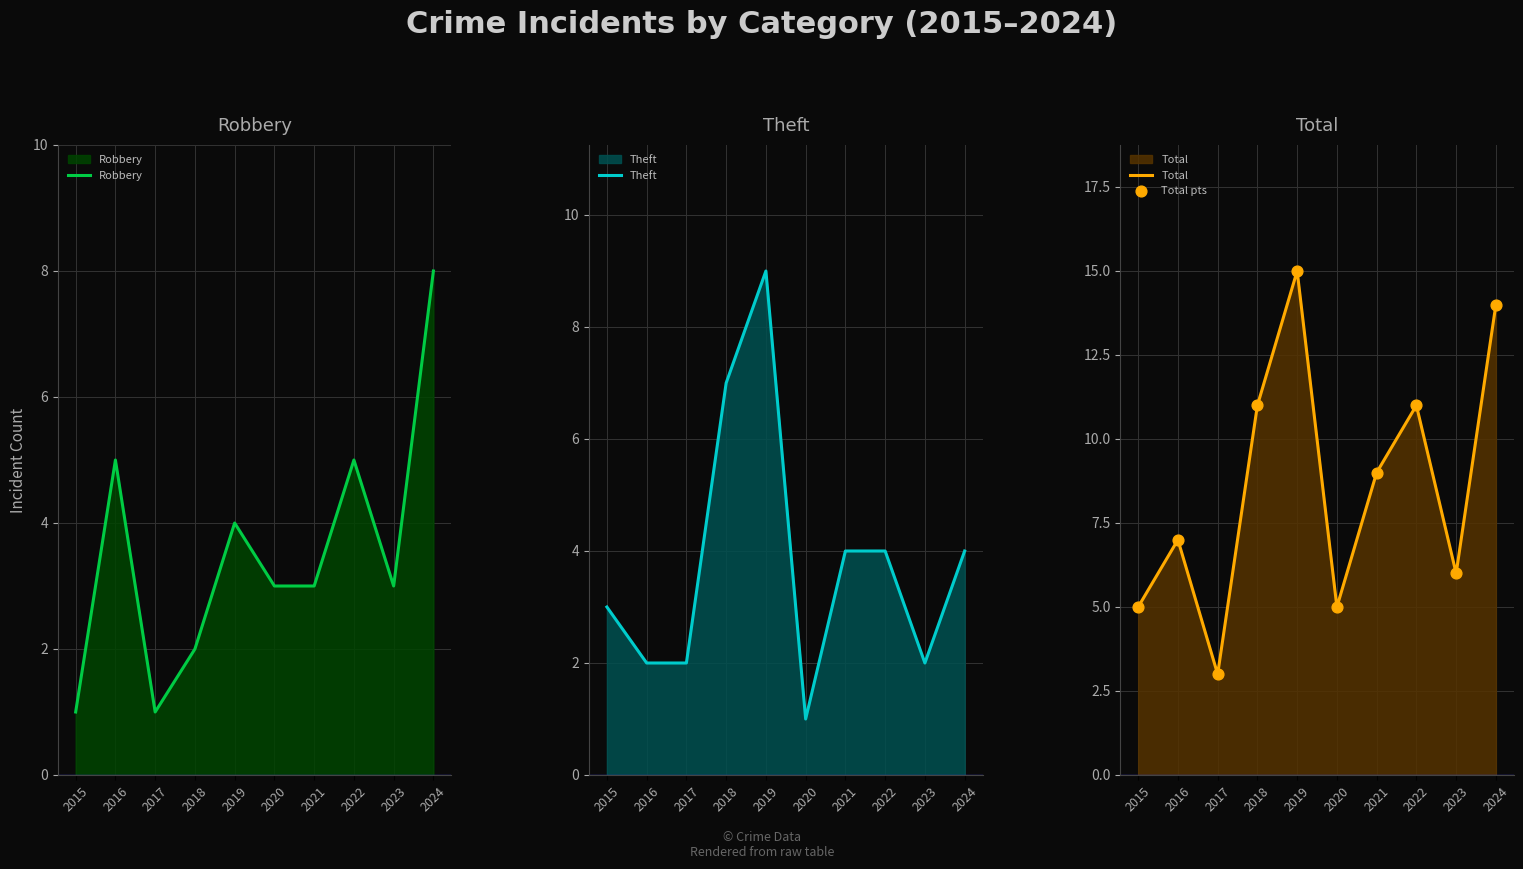

Which series has the largest Y range (max minus min)?

Total